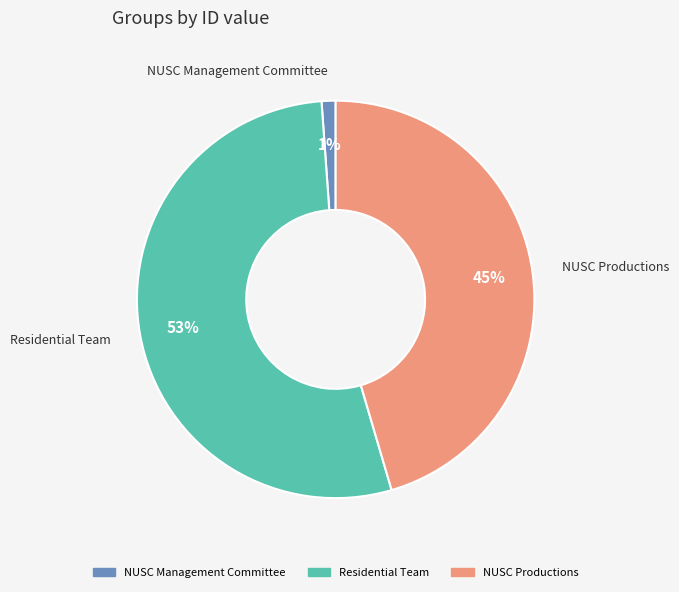

To the nearest percent, what is the difference between the NUSC Productions and Residential Team slice percentages?

8%